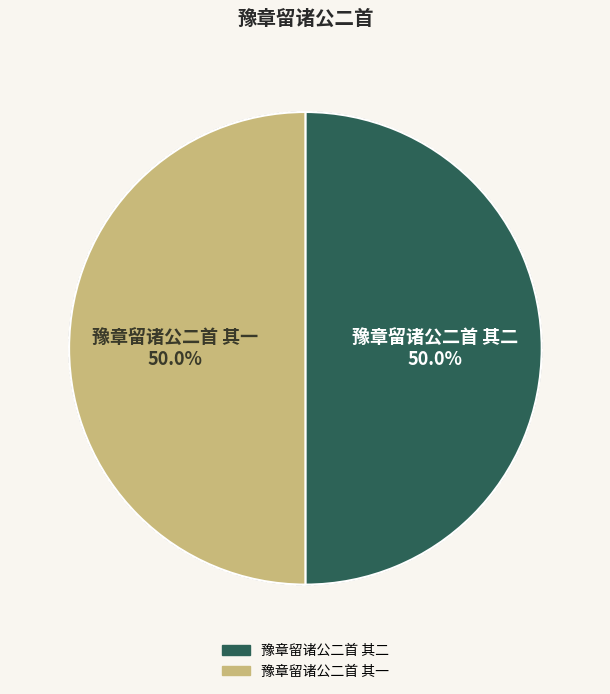

How many slices are in this pie chart?

2